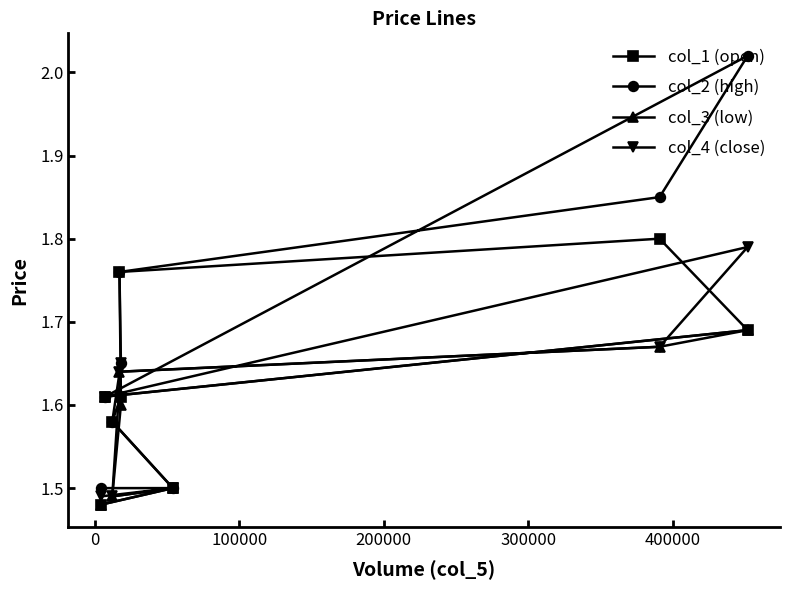

What is the difference between the second highest and minimum values in the col_4 (close) series?

0.2